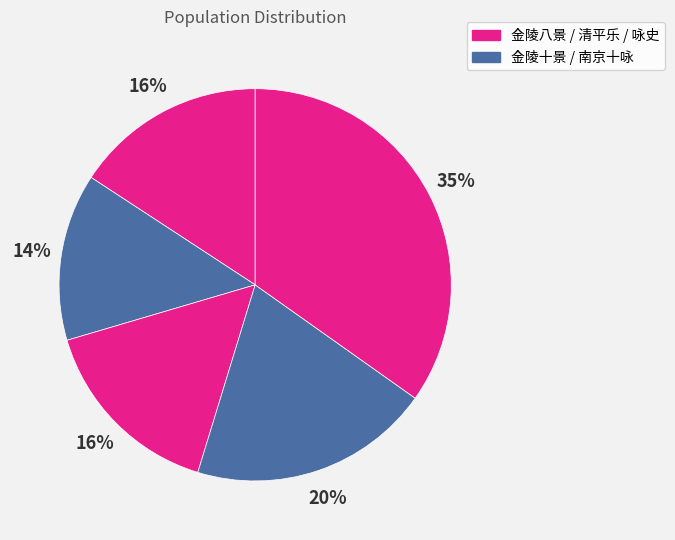

How many slices are in this pie chart?

5